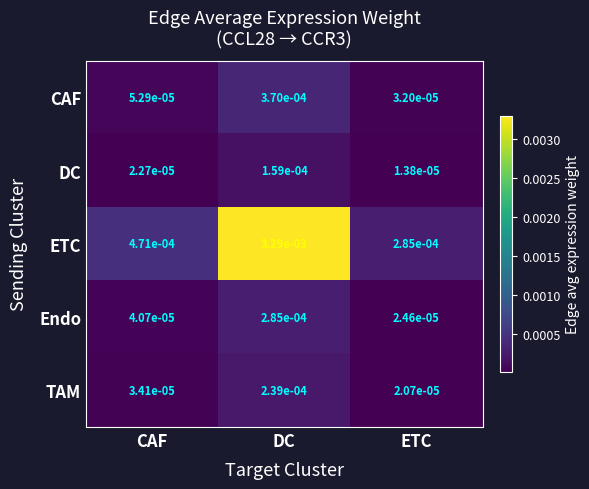

Which series changed the most between CAF and ETC?

ETC